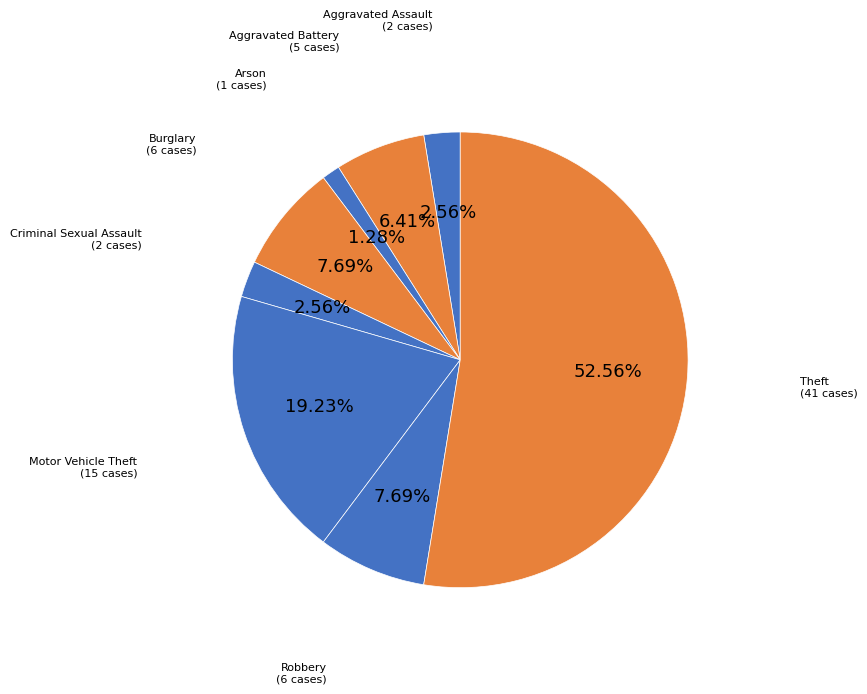

Between Robbery (6 cases) and Theft (41 cases), which is larger?

Theft (41 cases)